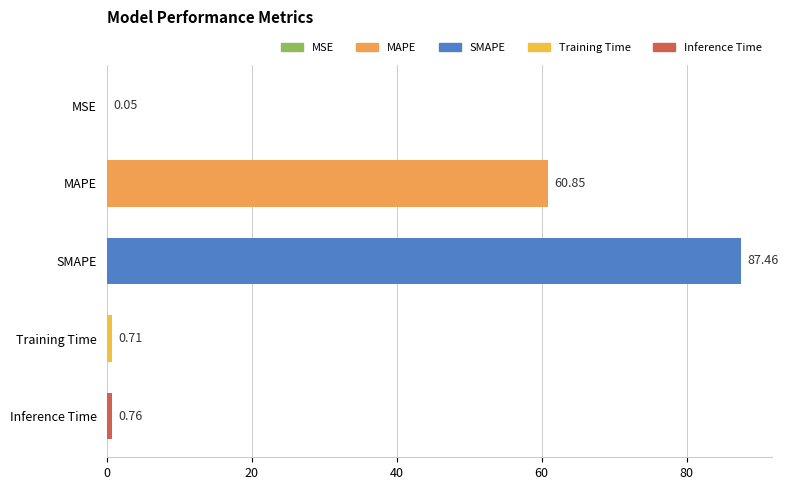

At which category does the chart reach its peak across all series?

SMAPE